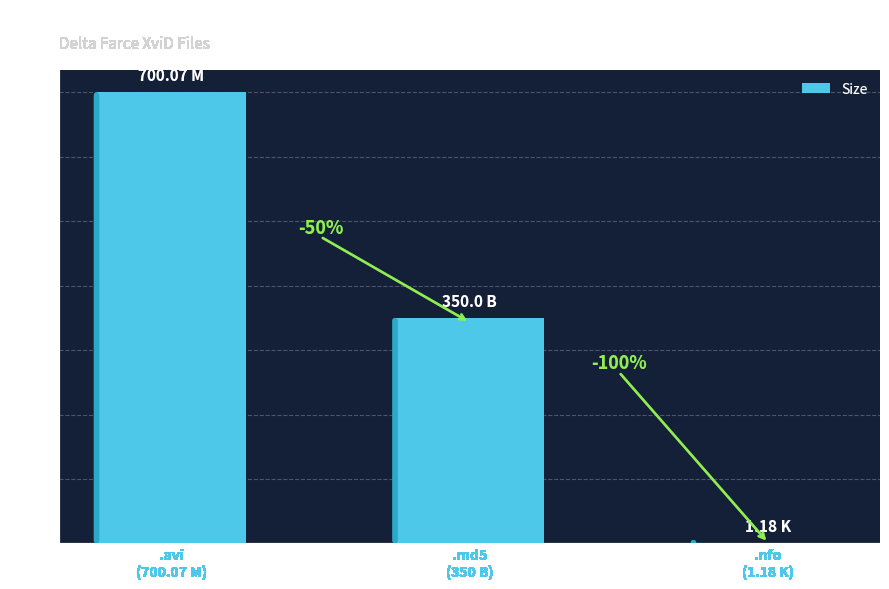

The chart shows a value of 0.7 at .nfo
(1.18 K). True or false?

False